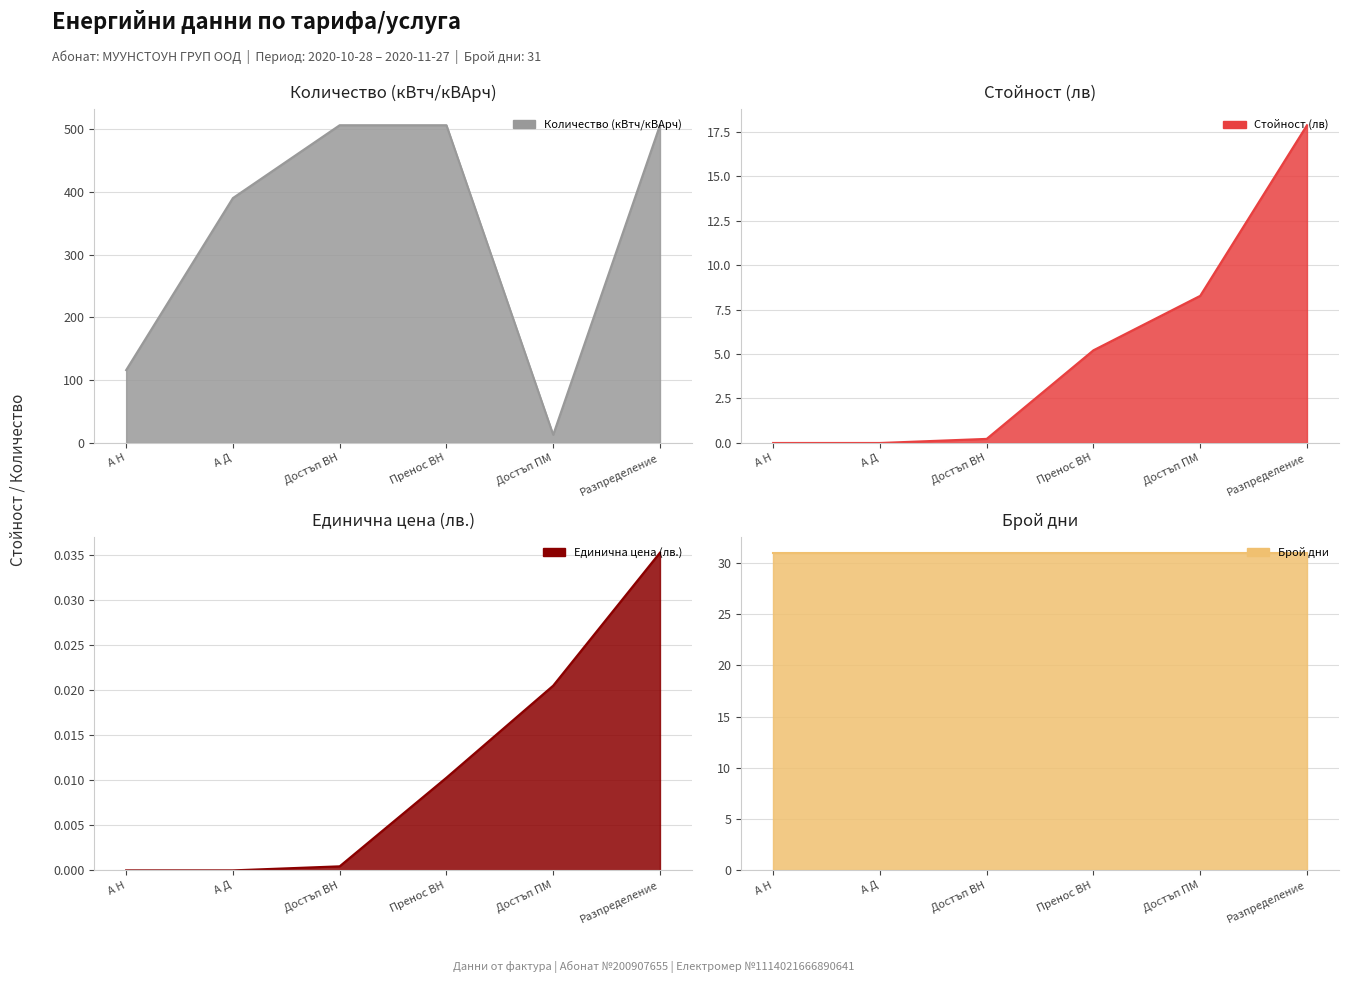

At which category does Количество (кВтч/кВАрч) reach its first local valley?

Достъп ПМ